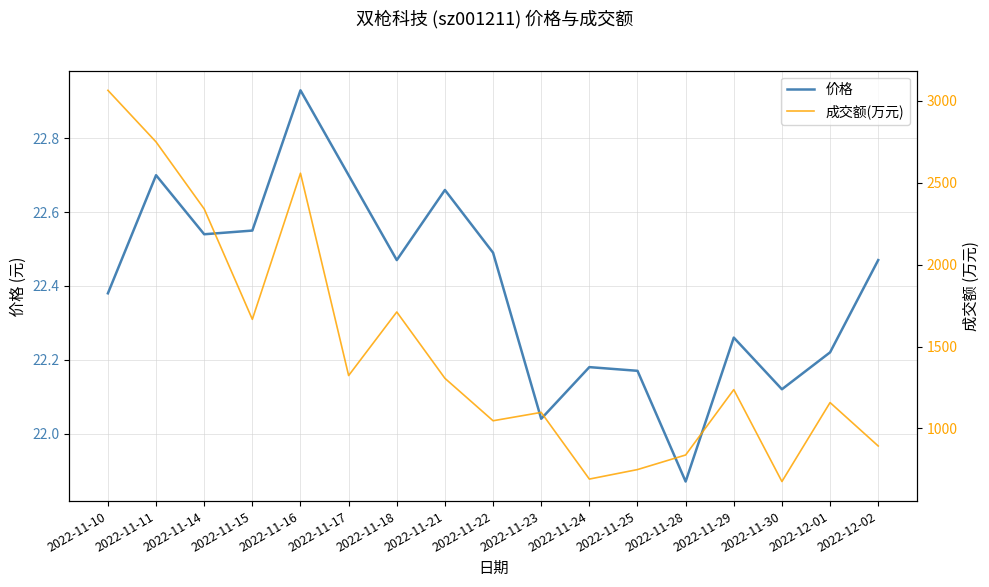

Rank the series by their average value, from highest to lowest.

成交额(万元), 价格